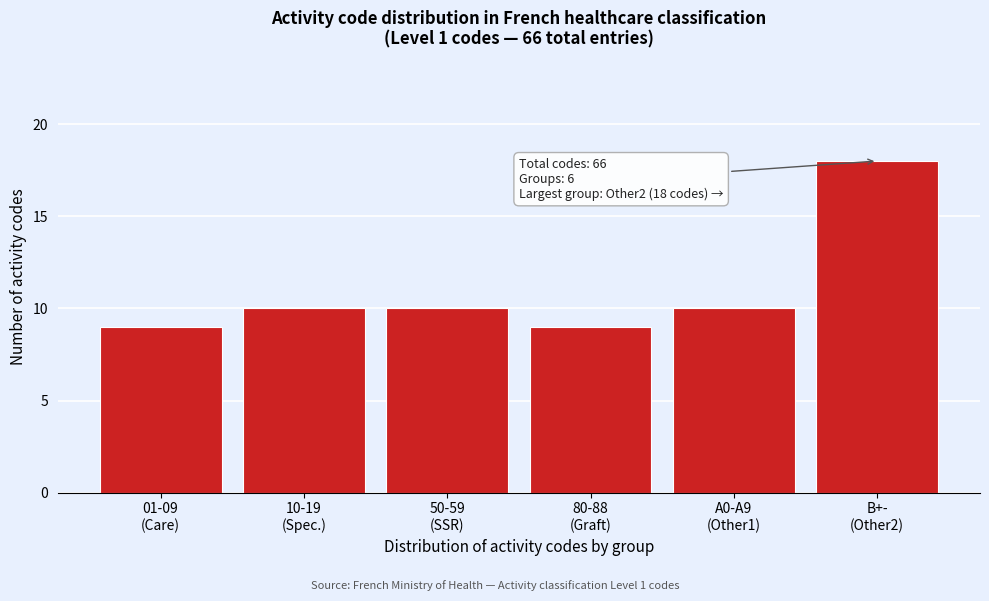

Reading left to right, what are all the values shown in this chart?

9	10	10	9	10	18